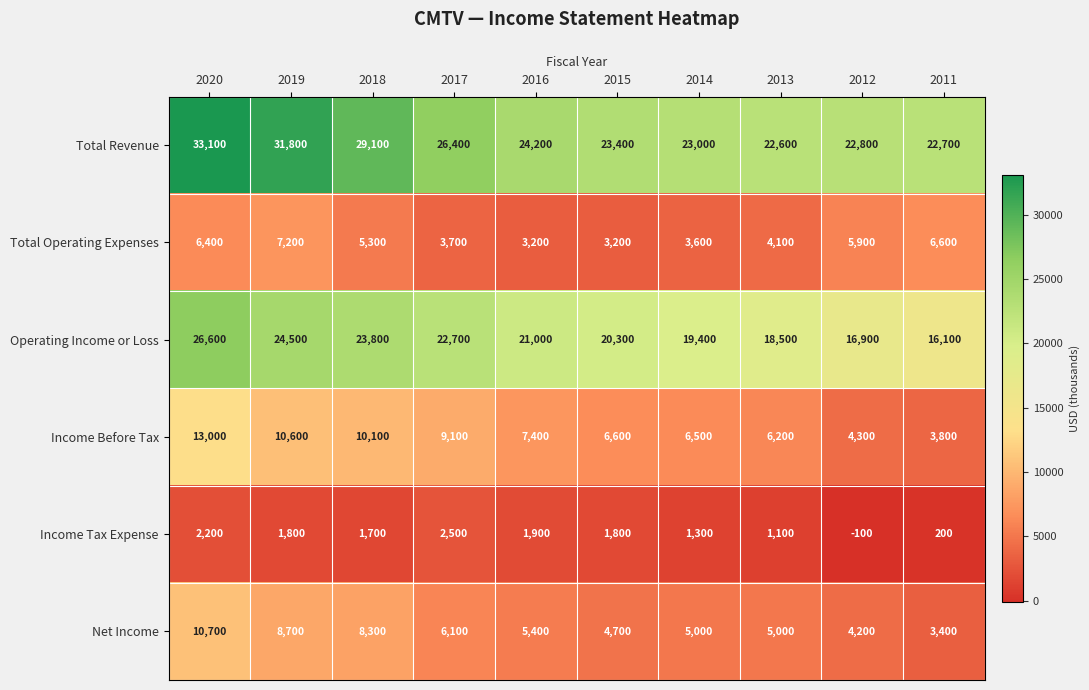

At which category does the chart reach its peak across all series?

2020